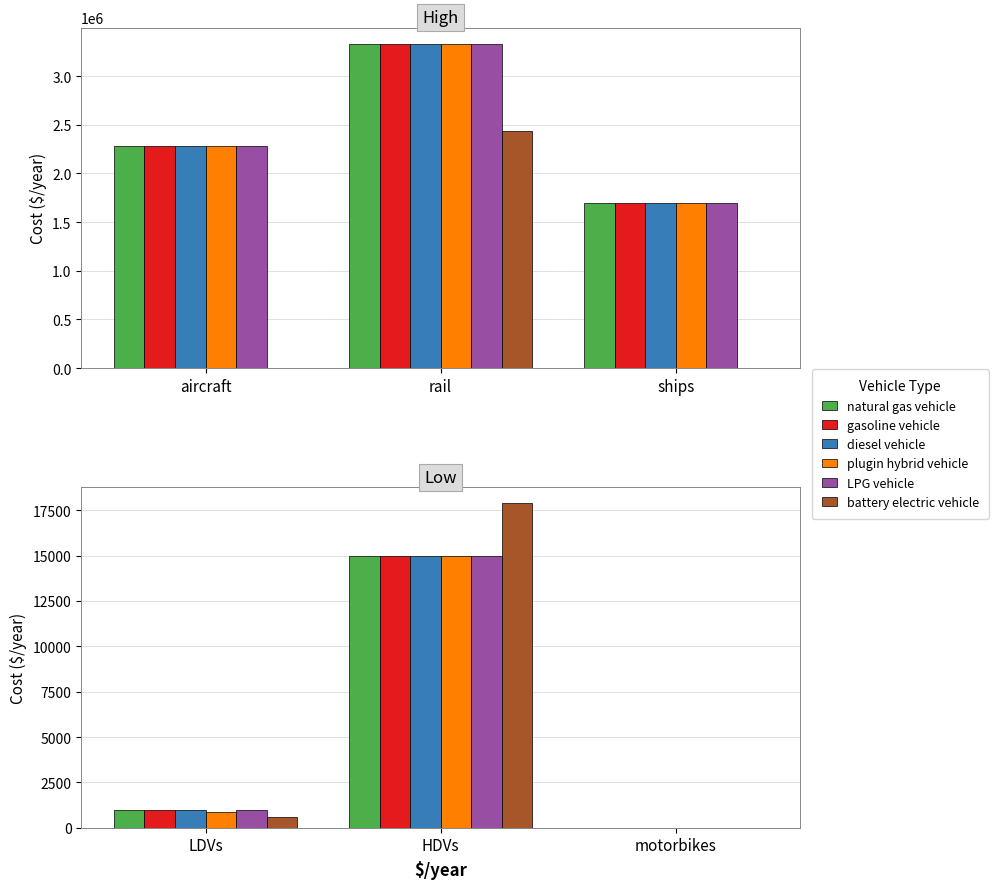

Which has a higher value, LDVs or HDVs?

HDVs